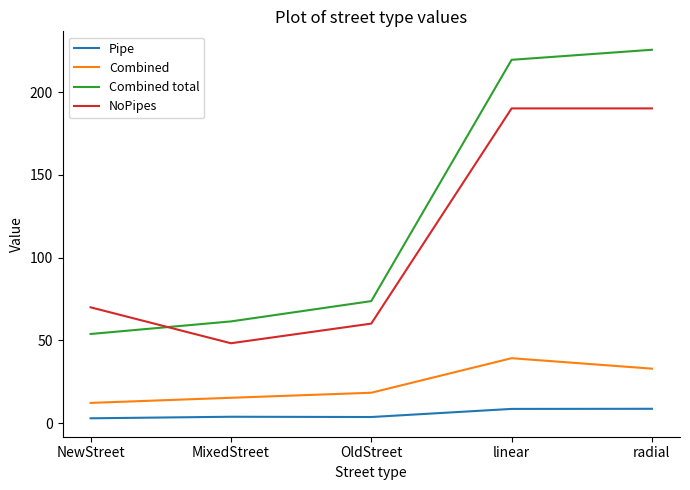

Which category has the lowest value in the Combined total series?

NewStreet